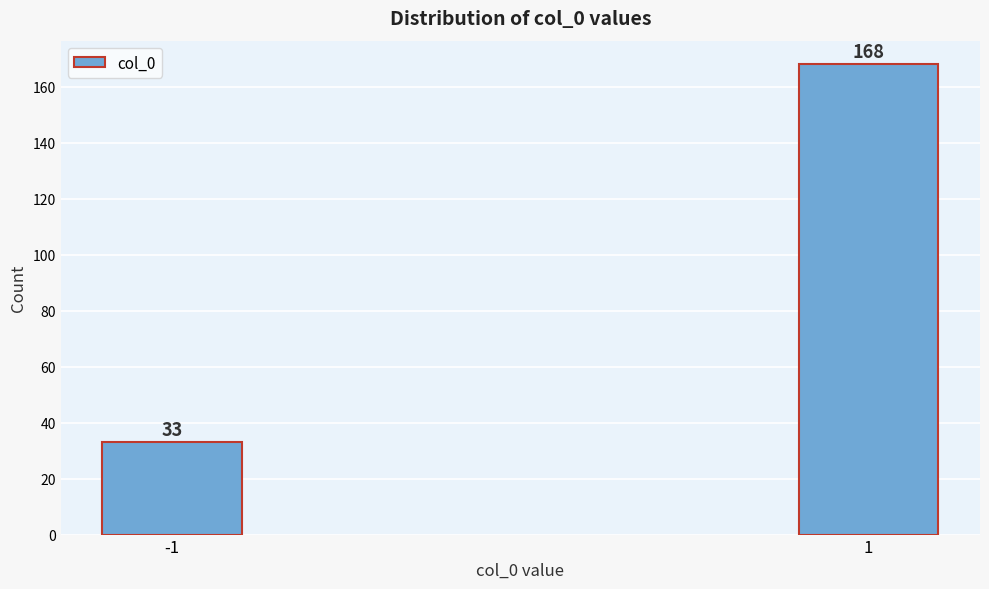

Reading left to right, list all the values displayed in this chart.

33	168